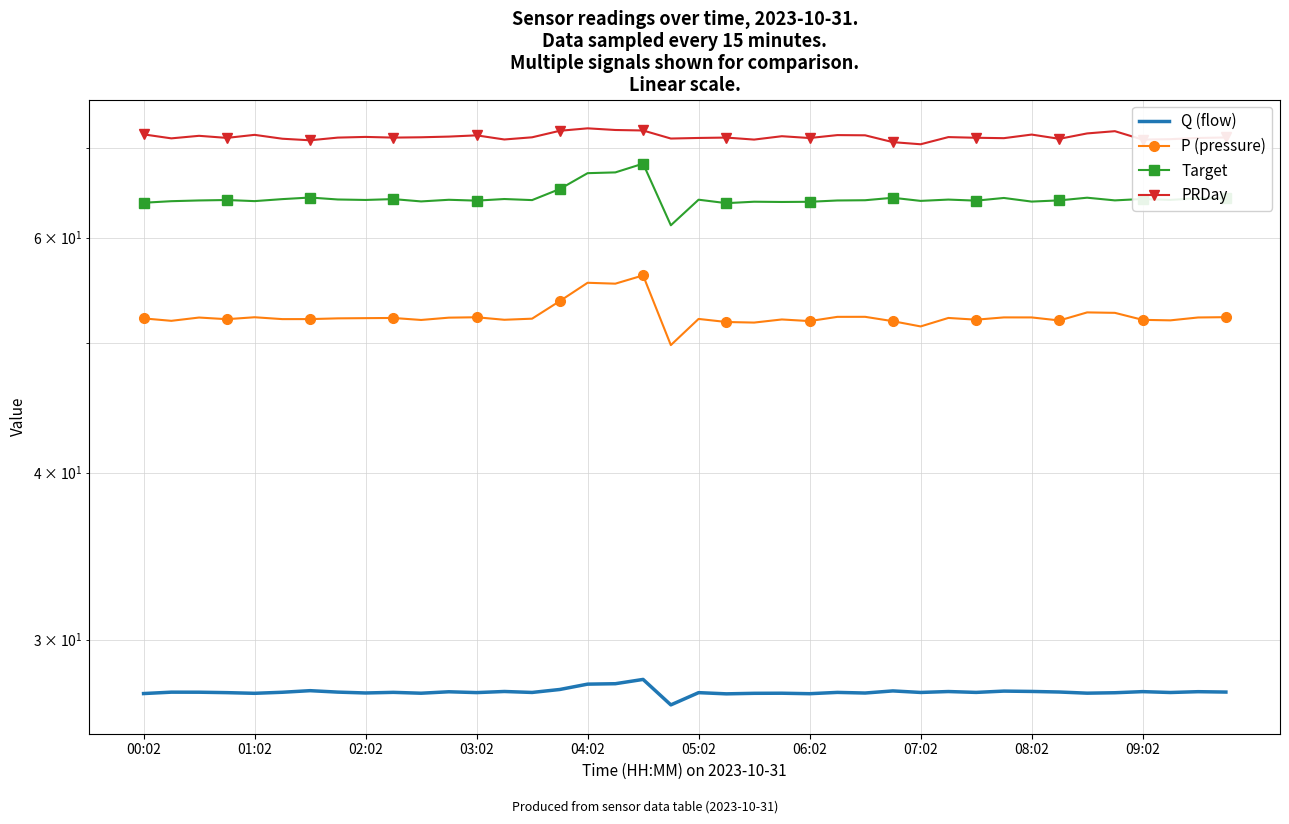

Where does the Q (flow) series first go above 27?

00:02